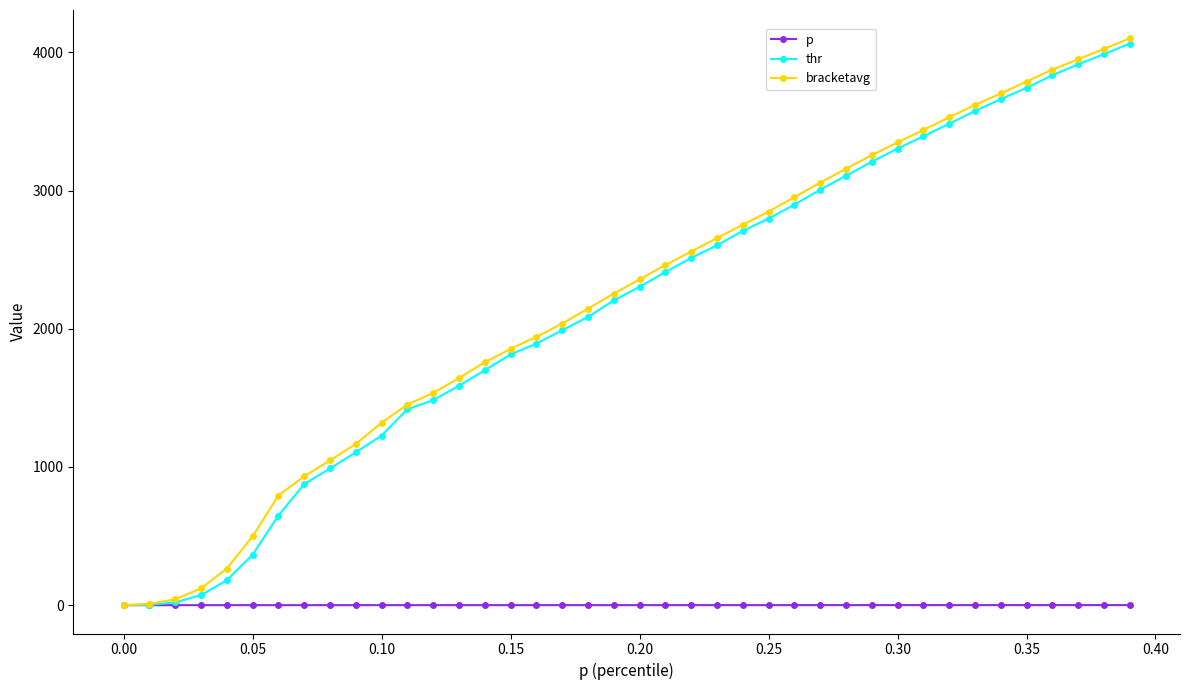

Which series has the largest range (max minus min)?

bracketavg